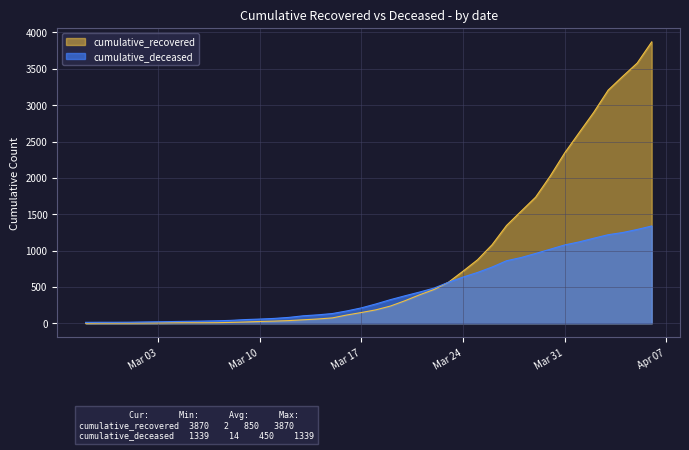

What position from the left is 2020-03-05?

8